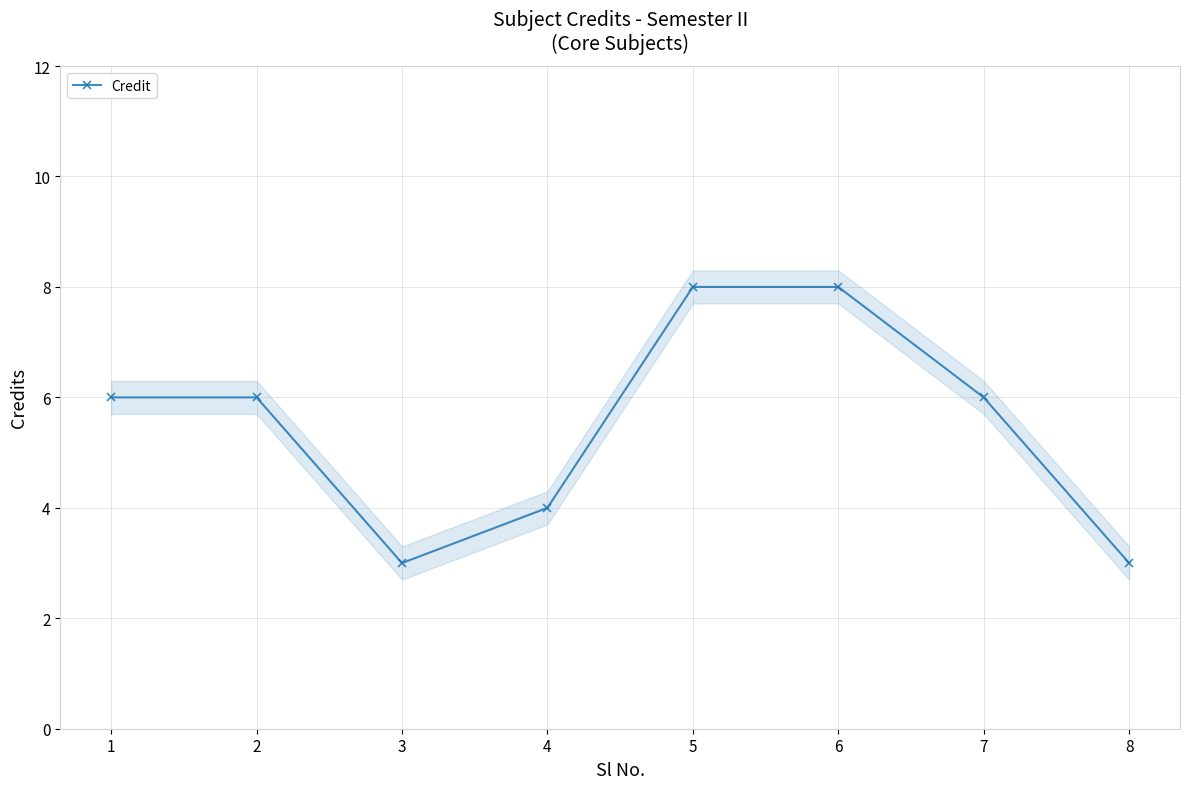

Reading right to left, transcribe all the data shown in this chart.

3	6	8	8	4	3	6	6